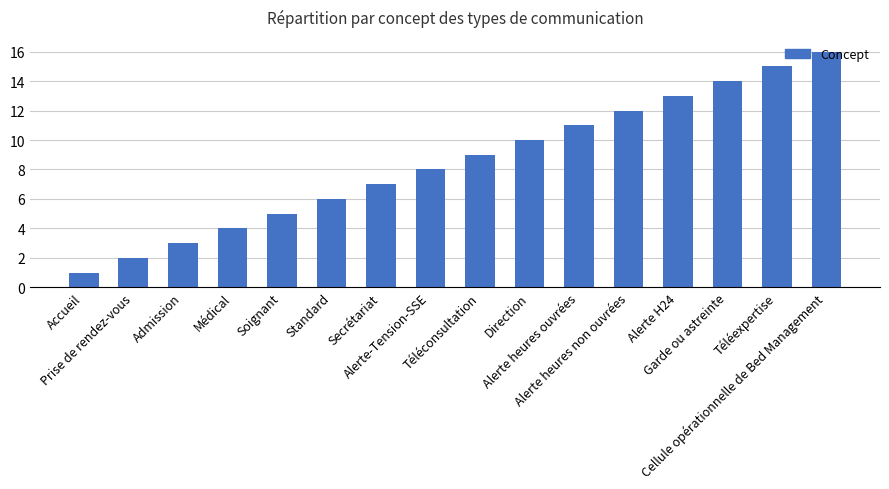

Where is the data nearest to the value 8?

Alerte-Tension-SSE